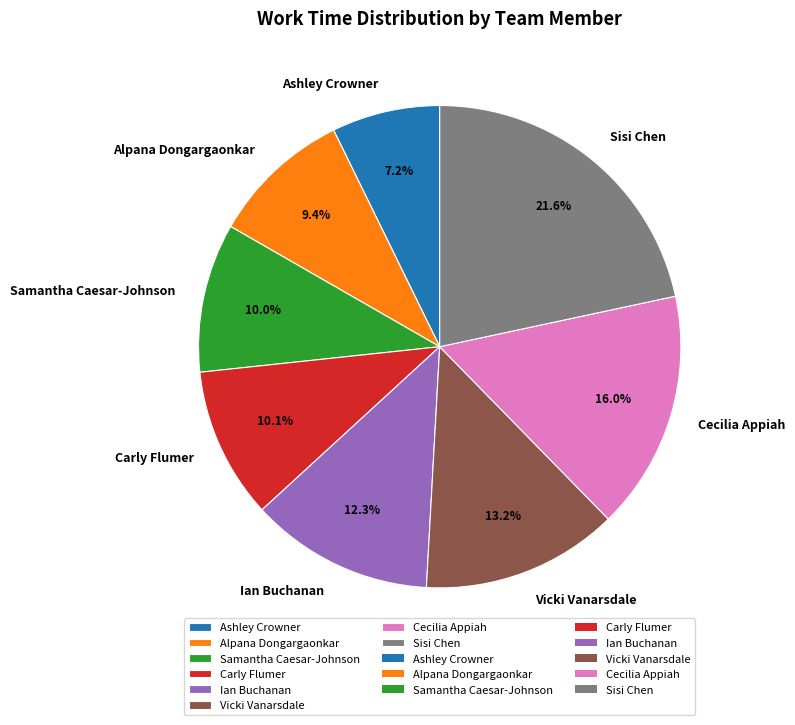

Do Carly Flumer and Ian Buchanan together represent more than half of the pie?

No